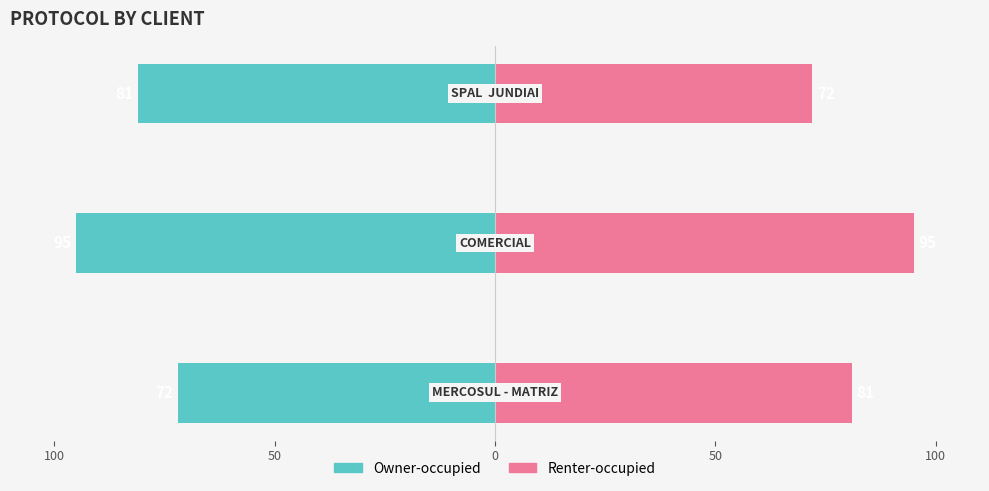

What is the greatest value displayed?

95